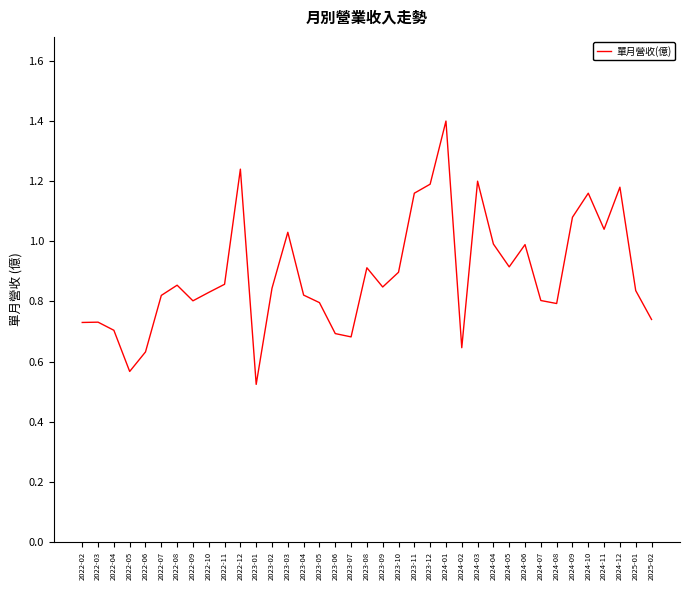

The chart shows a value of 1.0 at 2024-11. True or false?

True